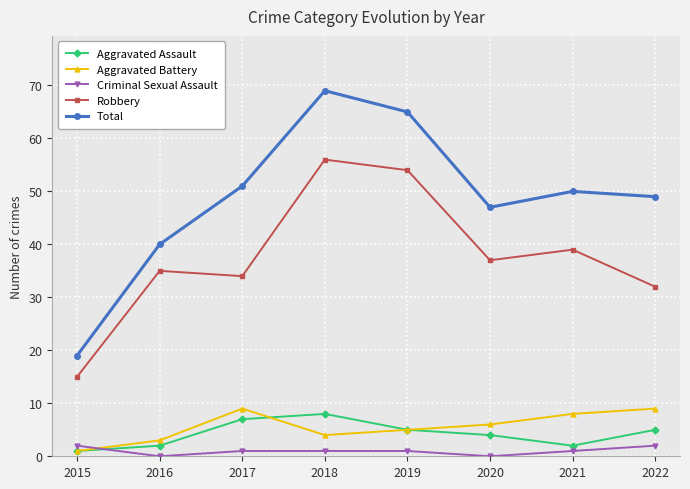

True or false: Total and Aggravated Battery cross at least once.

False